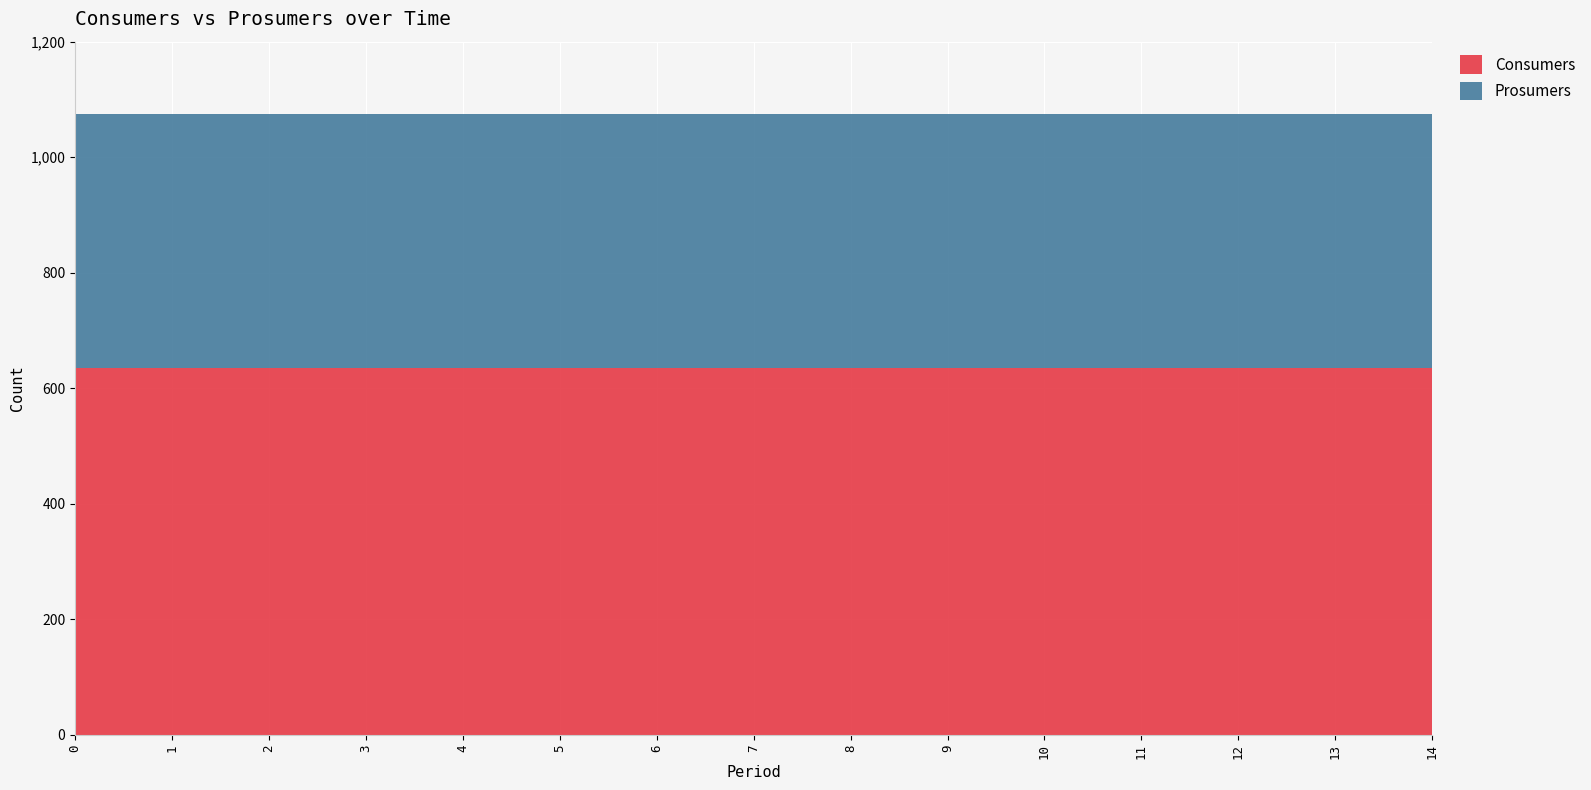

Reading left to right, extract all data points from this chart.

Consumers: 0=635	1=635	2=635	3=635	4=635	5=635	6=635	7=635	8=635	9=635	10=635	11=635	12=635	13=635	14=635
Prosumers: 0=440	1=440	2=440	3=440	4=440	5=440	6=440	7=440	8=440	9=440	10=440	11=440	12=440	13=440	14=440